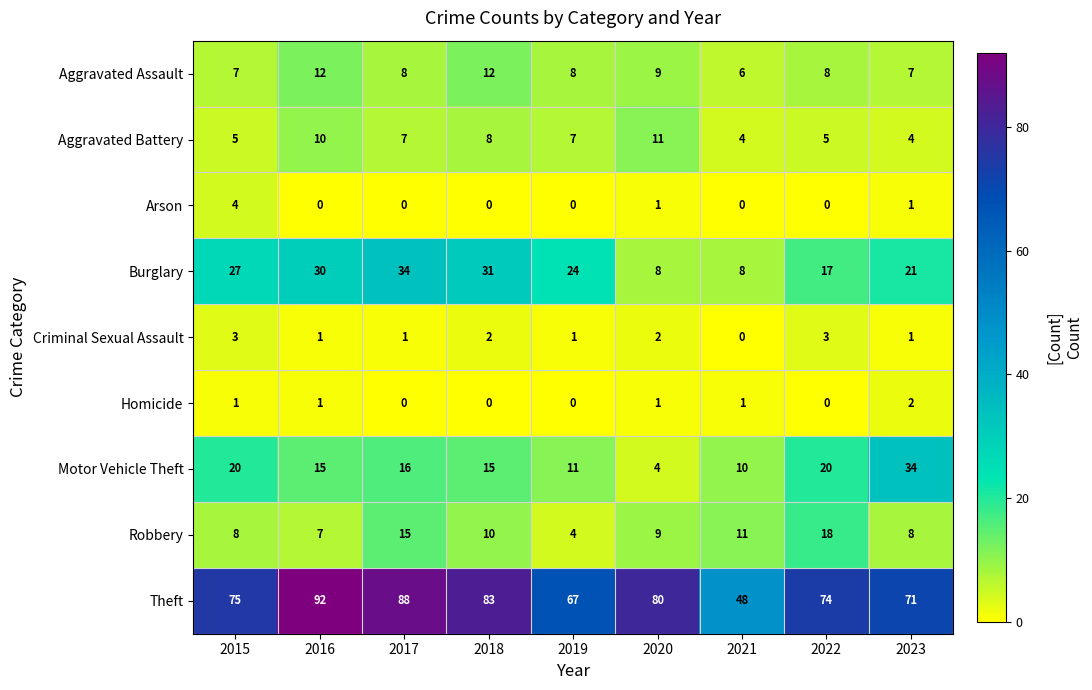

At which category does the chart reach its peak across all series?

2016